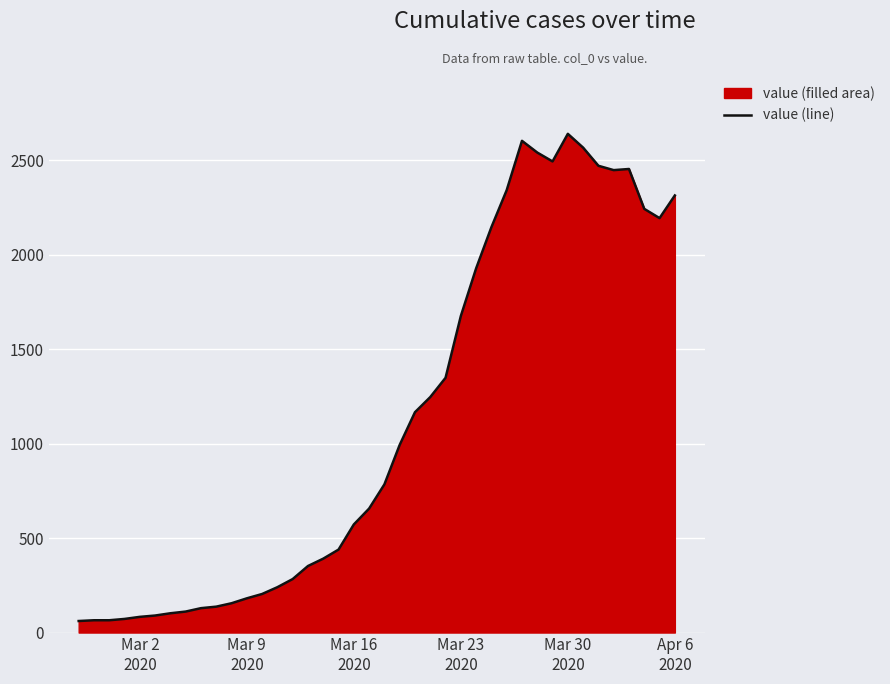

What is the smallest value displayed?

61